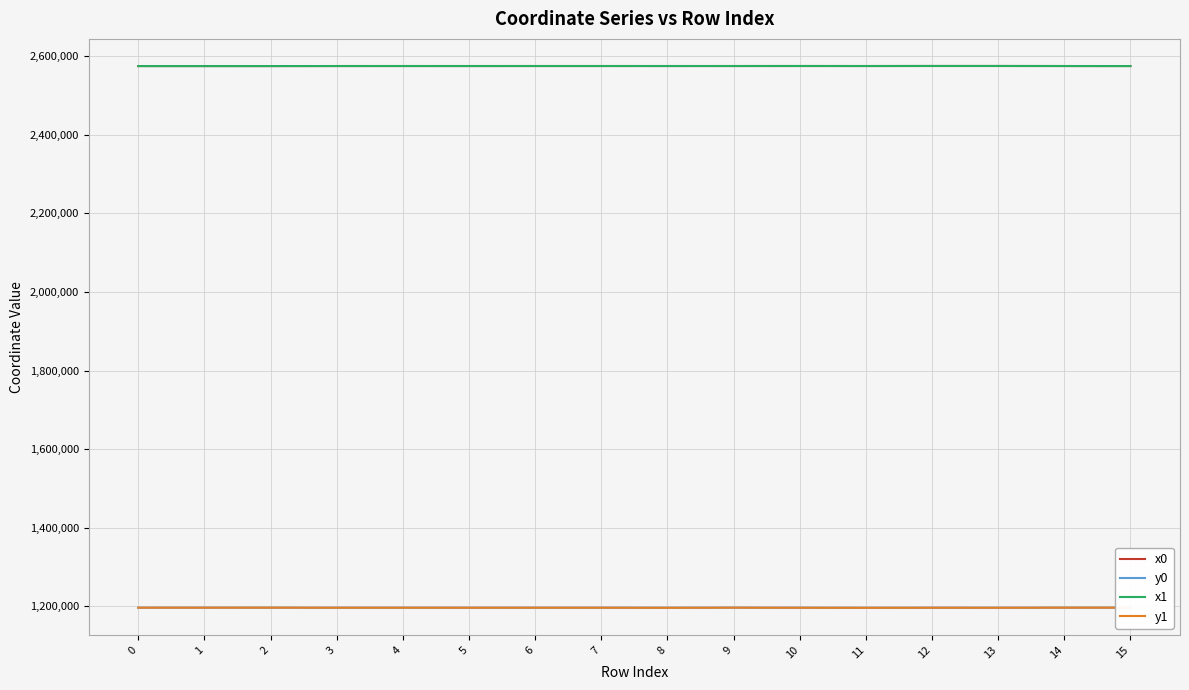

At how many categories does at least one series exceed 2322545?

16